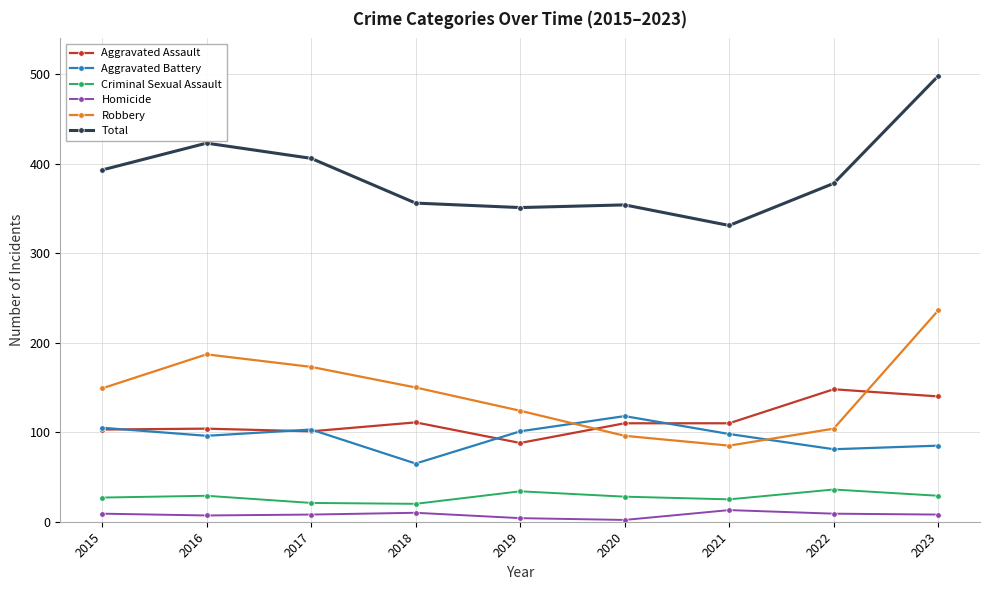

At which category does Total reach its first local peak?

2016